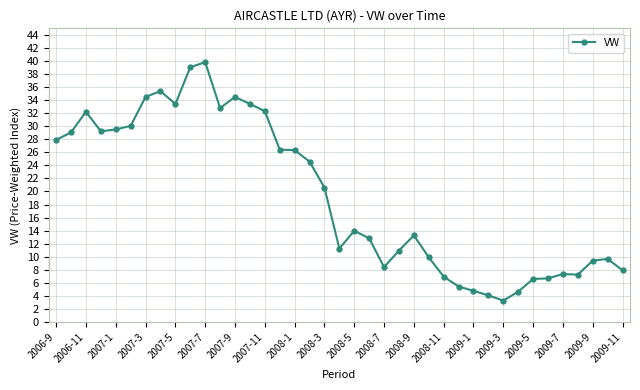

What is the greatest value displayed?

39.8